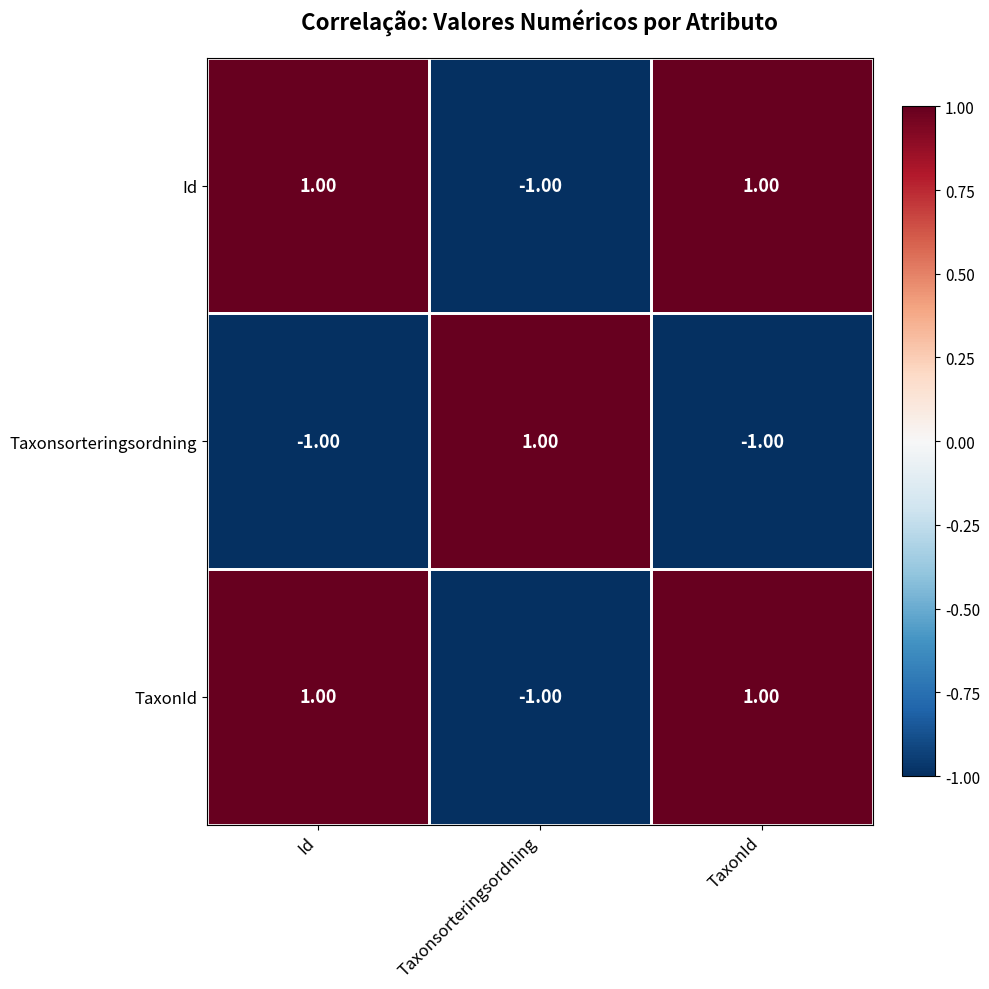

How many categories are shown in the chart?

3